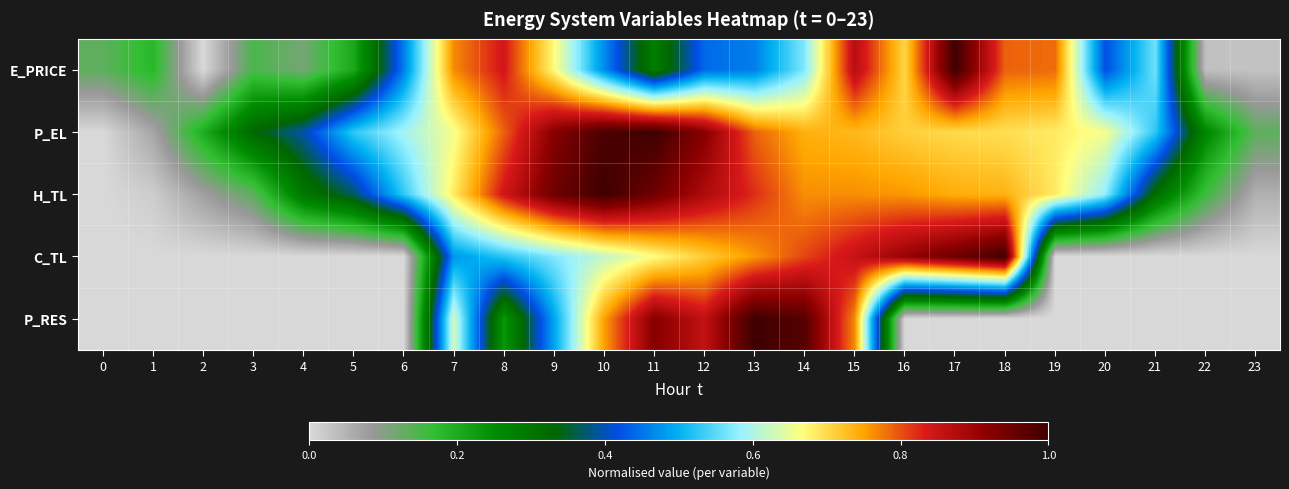

List the series in order of their peak value, lowest first.

E_PRICE, P_EL, H_TL, C_TL, P_RES